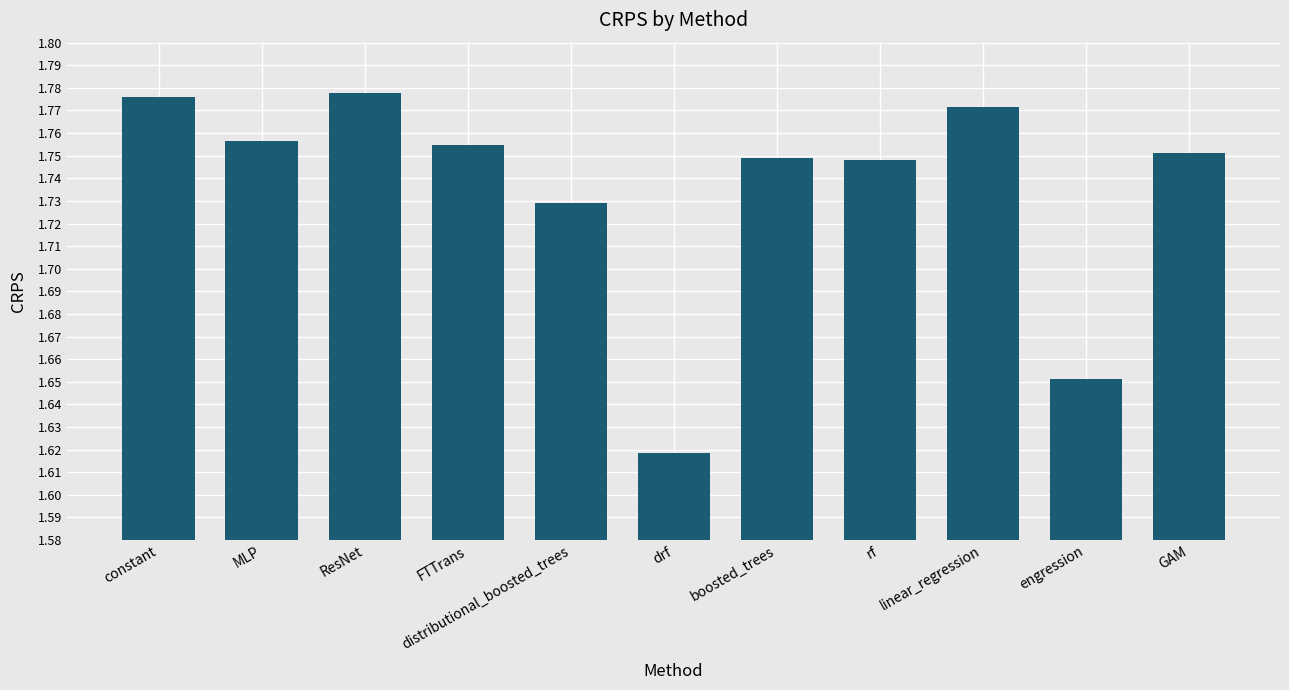

What position from the left is GAM?

11